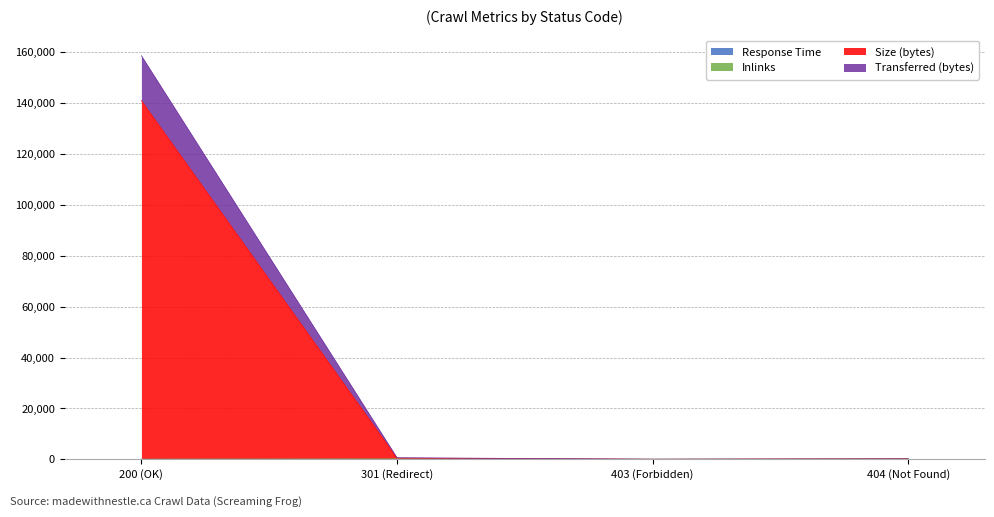

At 301 (Redirect), list the series in order from largest to smallest.

Transferred (bytes), Size (bytes), Inlinks, Response Time